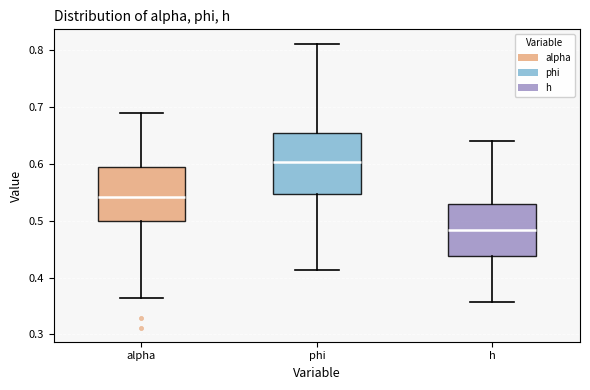

Where is the upper edge of the box for alpha on the y-axis? The values are not printed on the chart, so give them approximately, as read against the axis.

0.59